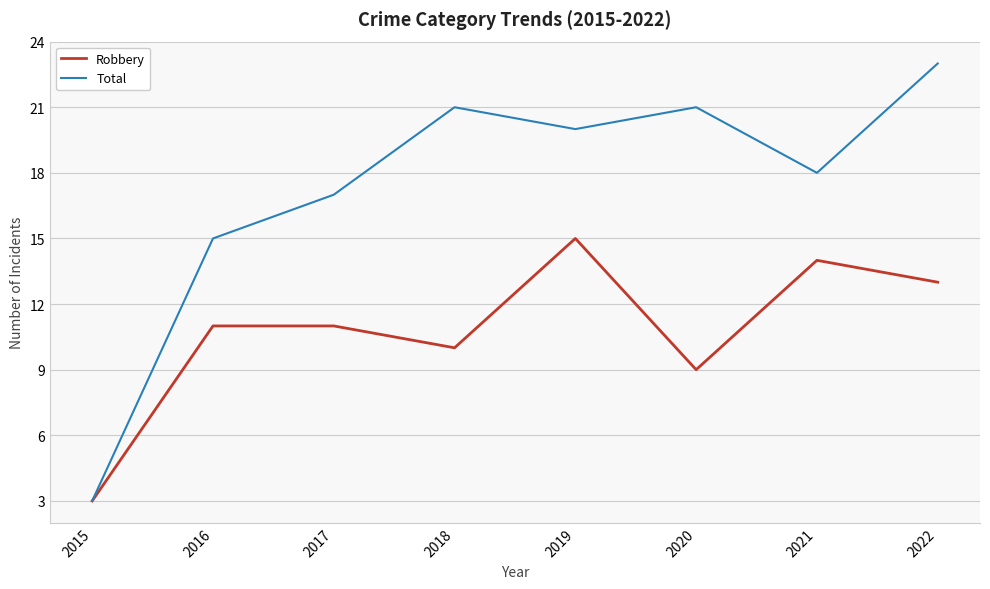

Between 2018 and 2021, which series saw the biggest shift?

Robbery